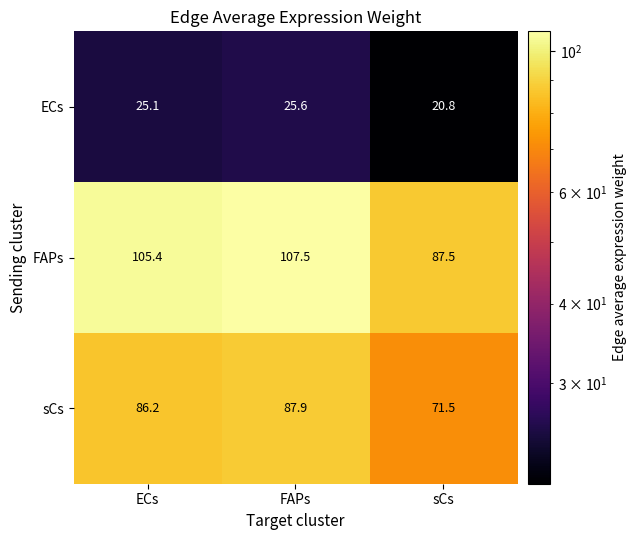

List the series in order of their peak value, highest first.

FAPs, sCs, ECs